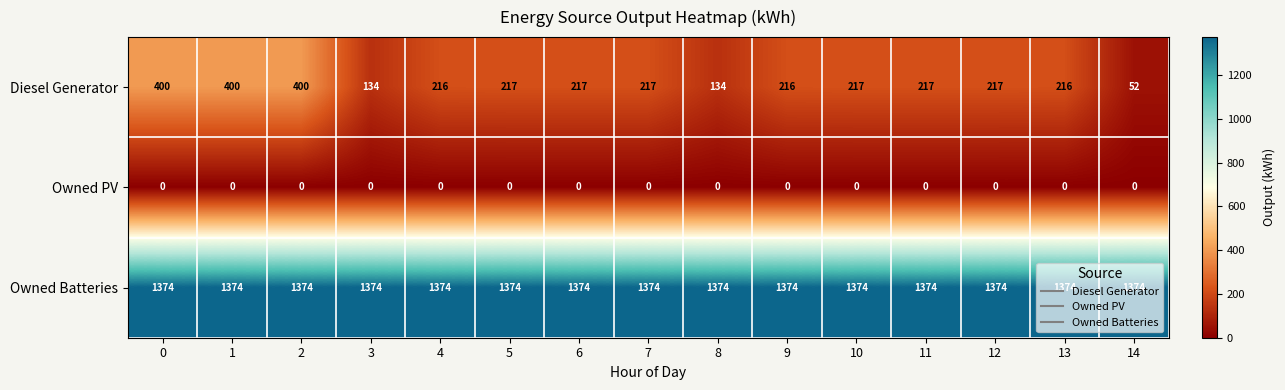

What is the greatest value displayed?

1374